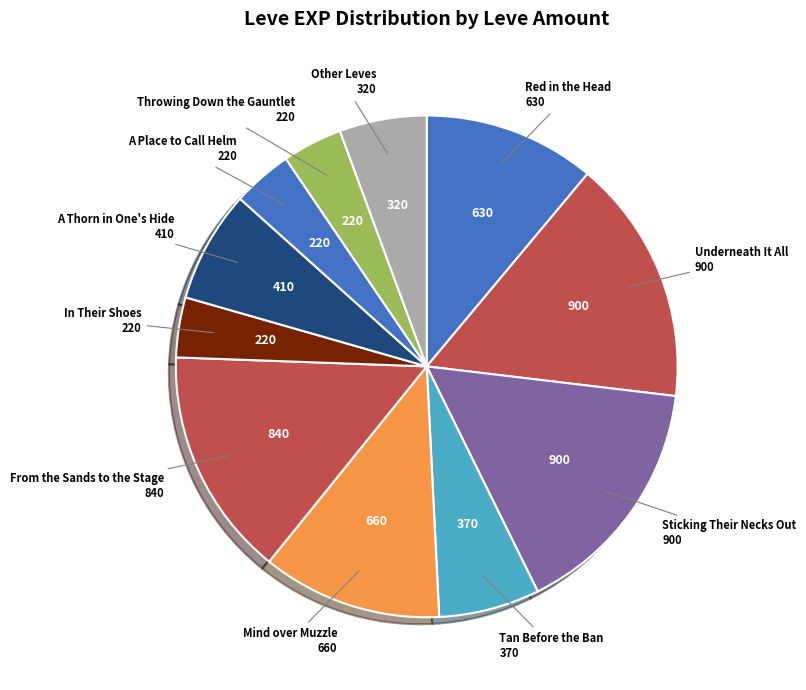

Does Throwing Down the Gauntlet represent more than half of the total?

No